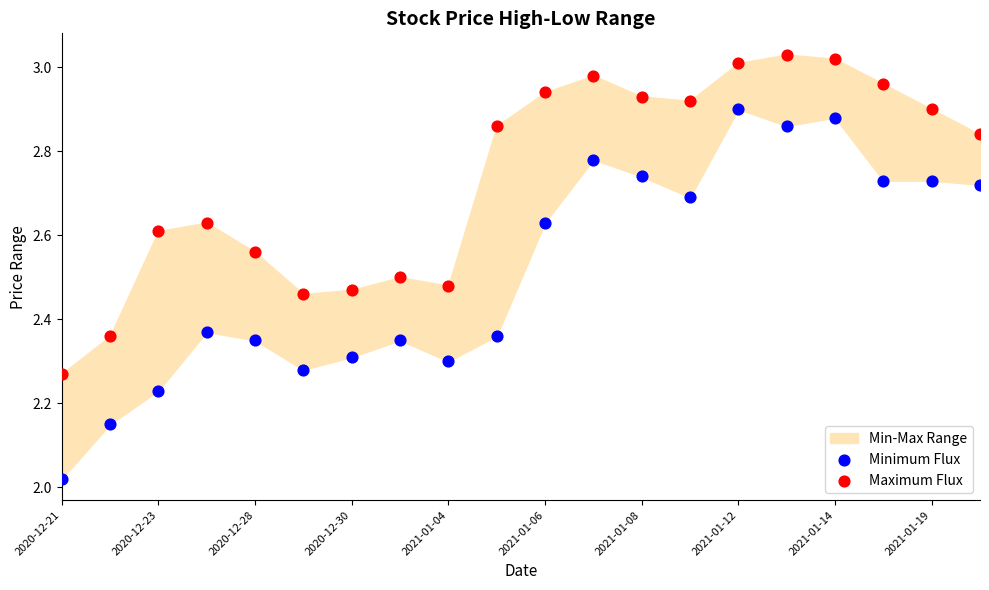

Which series has the widest spread of Y values?

Minimum Flux